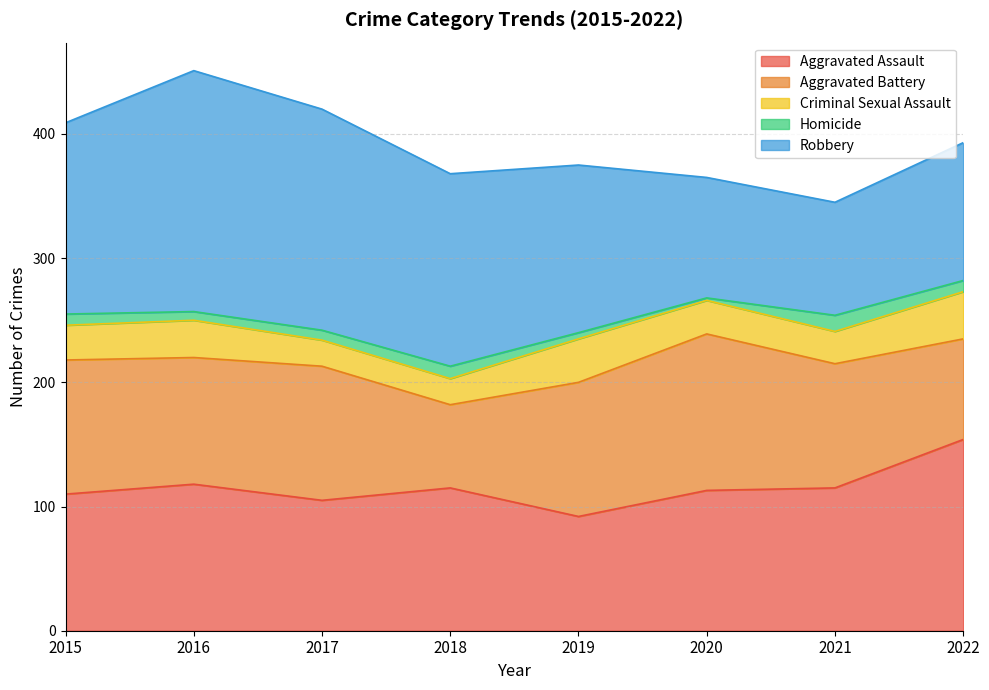

Is it true that Criminal Sexual Assault equals 21 at 2017?

True